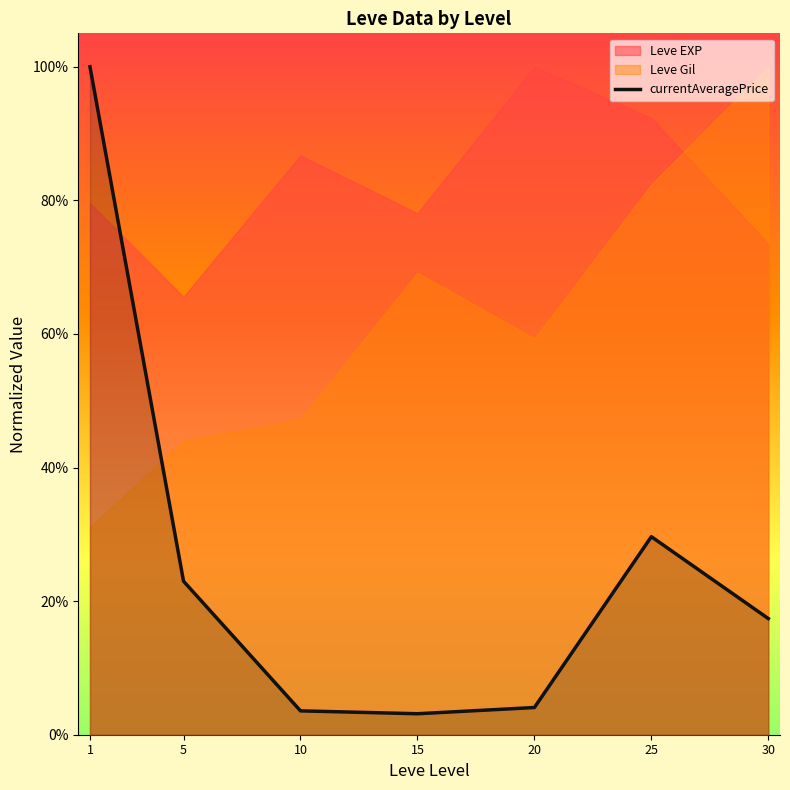

Does the chart display data point markers on the line(s)?

No